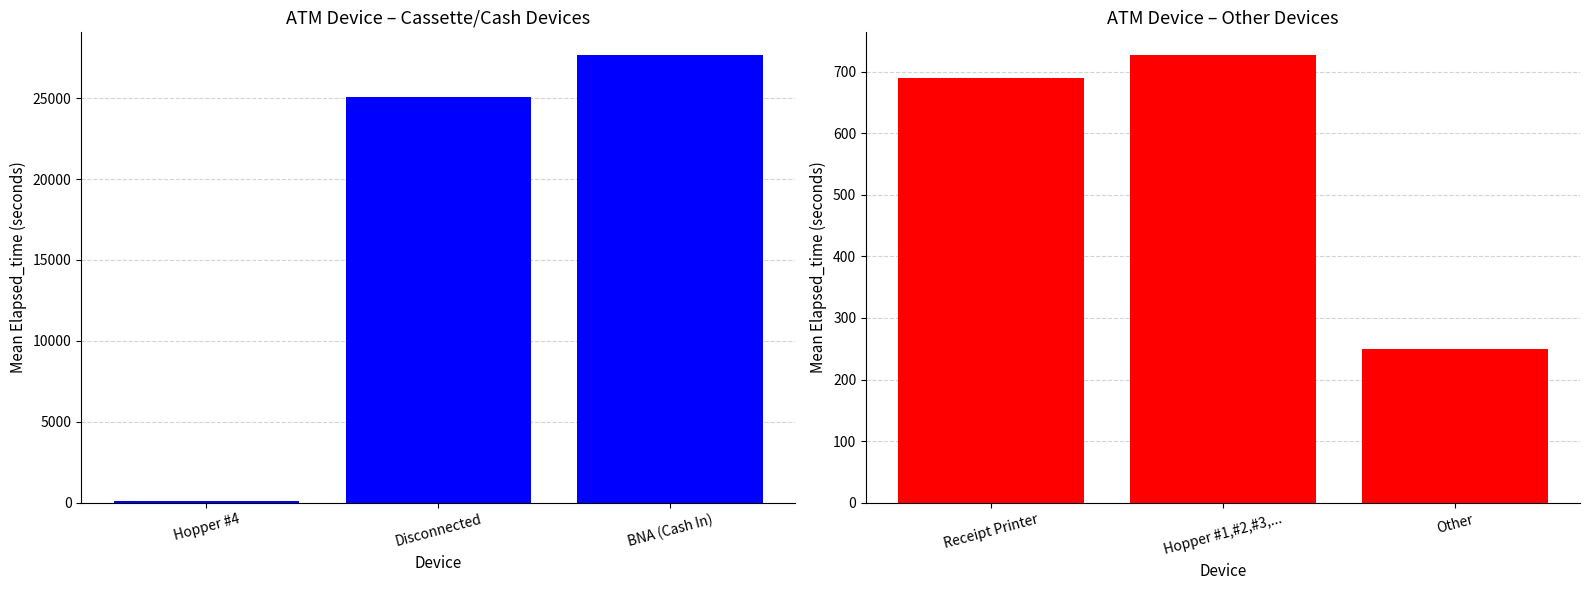

How many data points does each series have?

3